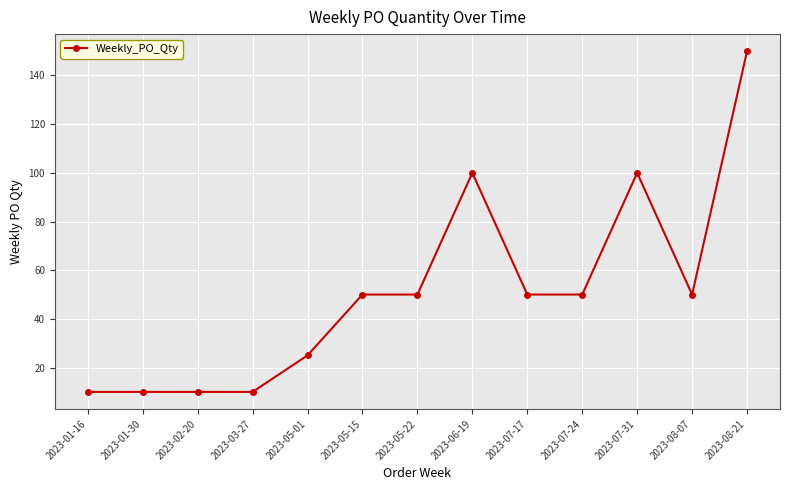

Is it true that the value at 2023-05-22 is 50?

True